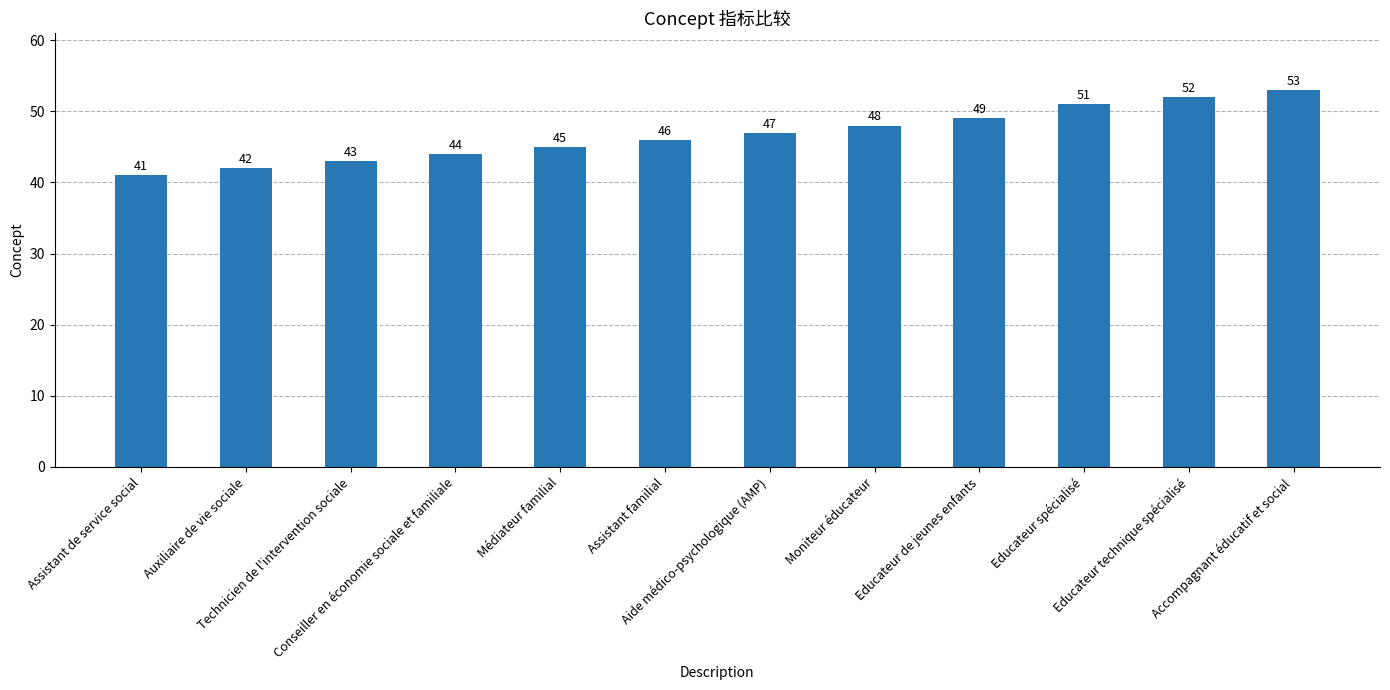

What is the ratio of the value at Educateur de jeunes enfants to the value at Conseiller en économie sociale et familiale?

1.1